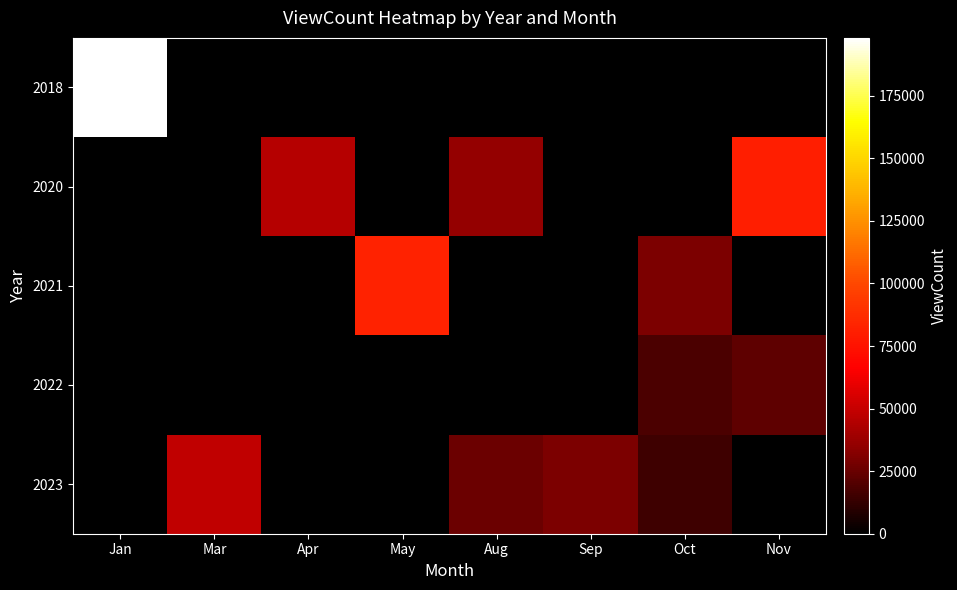

Reading left to right, list all the values displayed in this chart.

2018: Jan=198115	Mar=0	Apr=0	May=0	Aug=0	Sep=0	Oct=0	Nov=0
2020: Jan=0	Mar=0	Apr=45095	May=0	Aug=35774	Sep=0	Oct=0	Nov=80557
2021: Jan=0	Mar=0	Apr=0	May=82070	Aug=0	Sep=0	Oct=29954	Nov=0
2022: Jan=0	Mar=0	Apr=0	May=0	Aug=0	Sep=0	Oct=17841	Nov=22705
2023: Jan=0	Mar=48737	Apr=0	May=0	Aug=25651	Sep=29480	Oct=15205	Nov=0